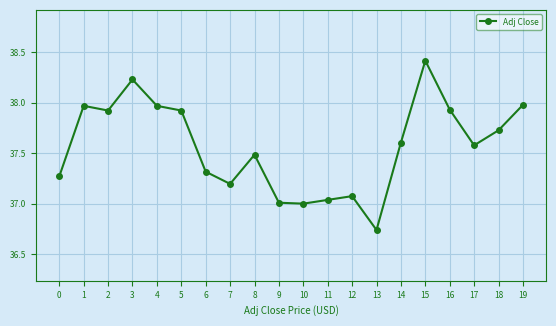

Which label corresponds to the largest value in the chart?

15